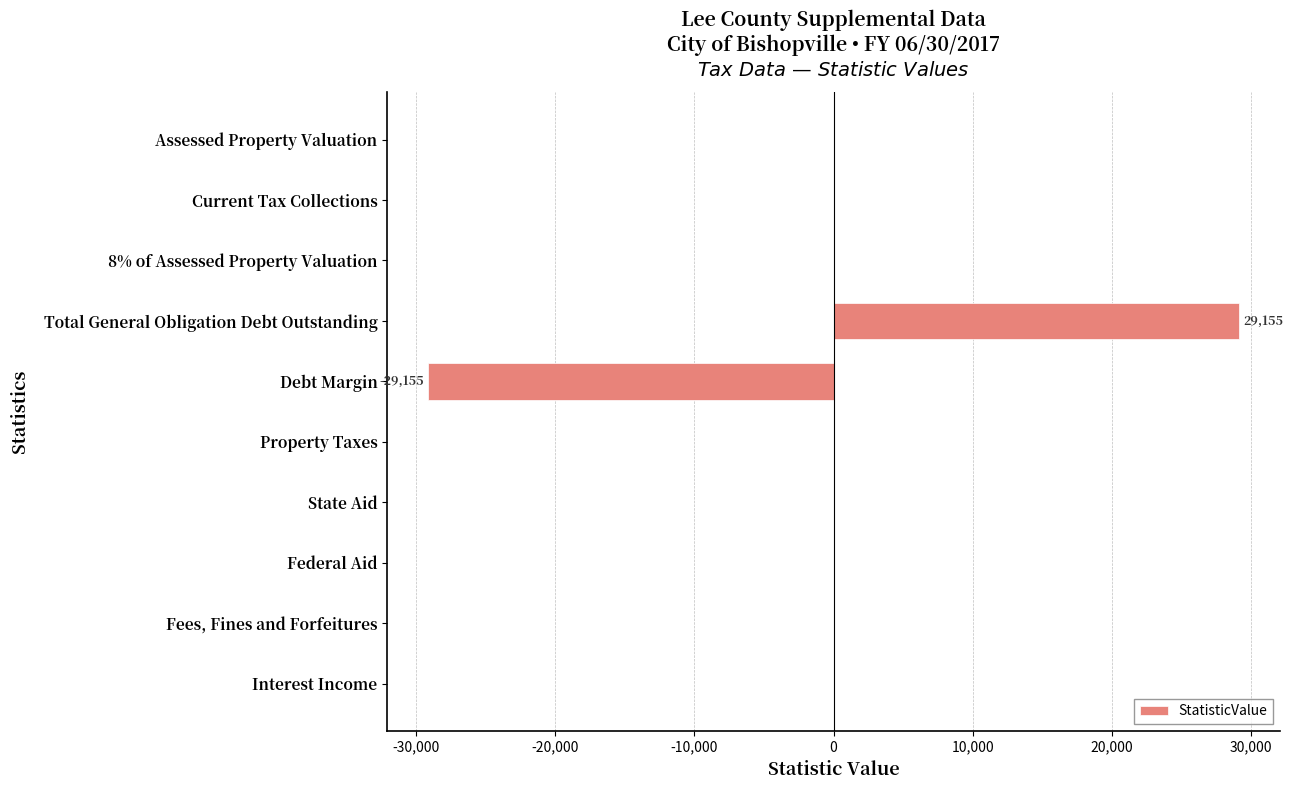

Is it true that the value at Property Taxes is 0?

True